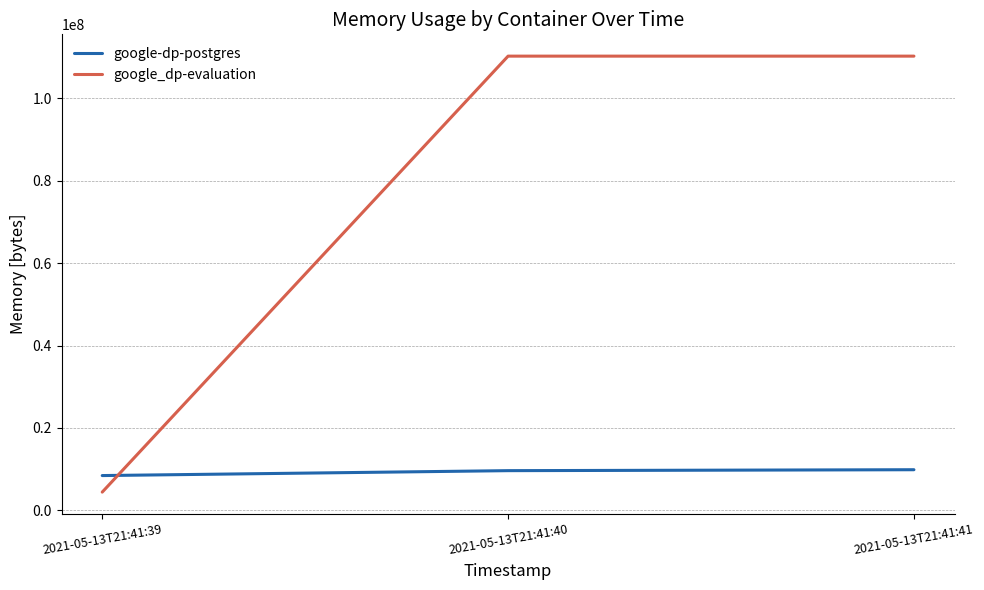

Count the number of categories in the chart.

3